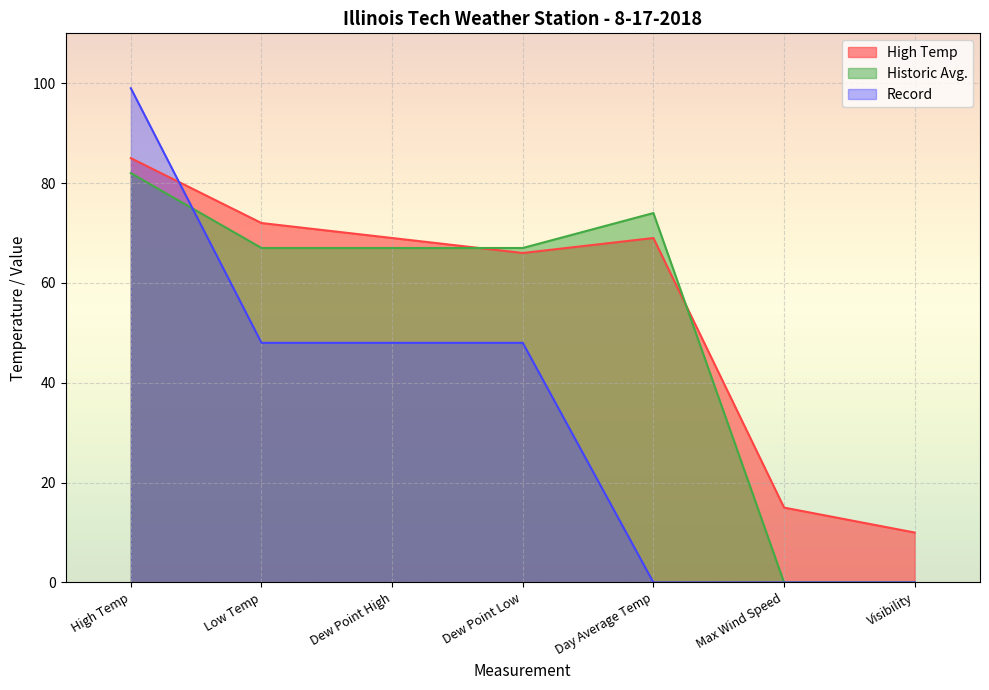

The value of Record at Max Wind Speed is 44. True or false?

False